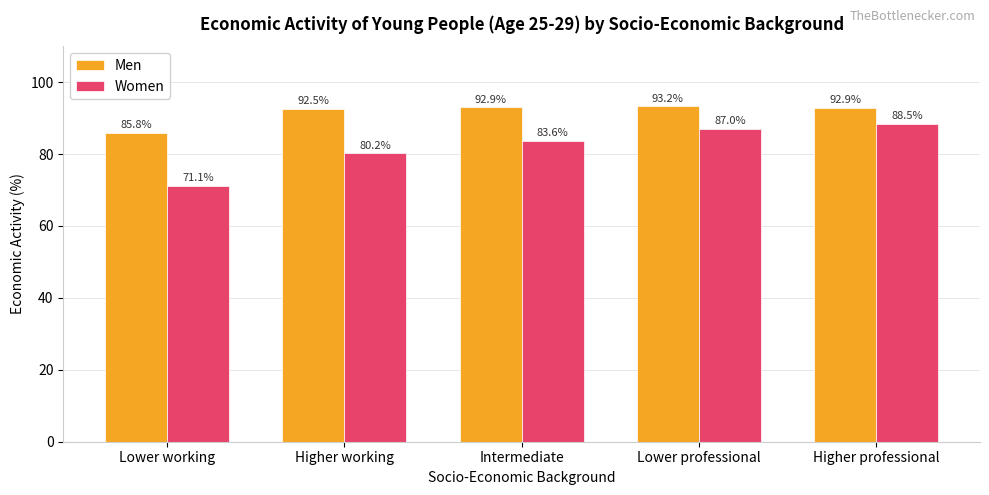

The Women series shows 87.0 at Lower professional. True or false?

True